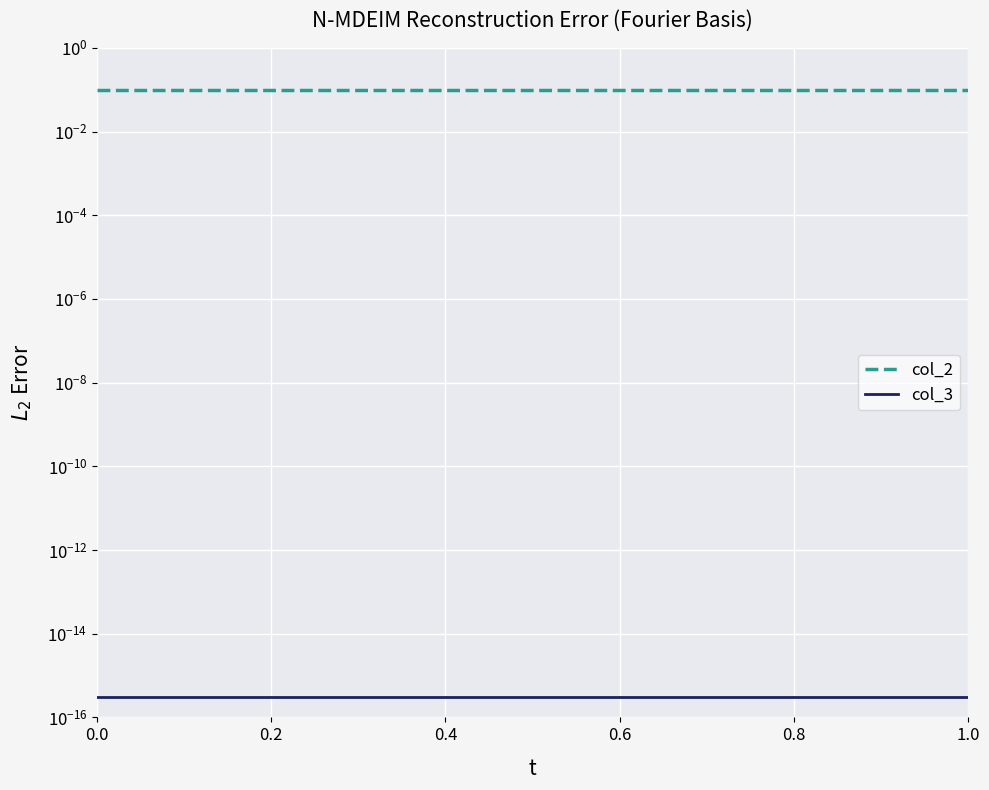

At how many categories does at least one series exceed 0?

15